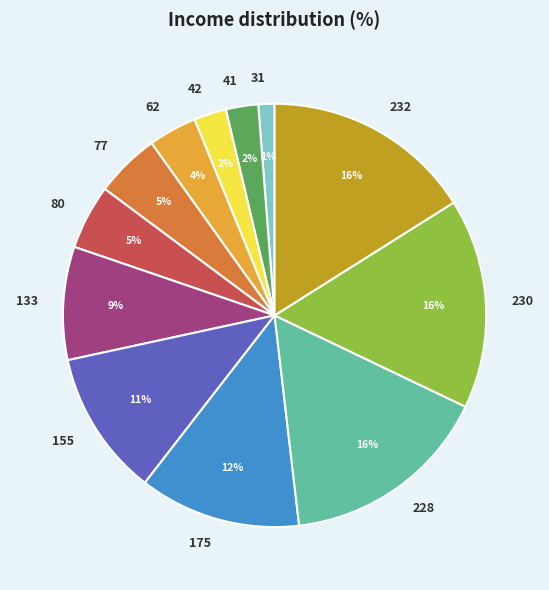

Is 133 the majority of the pie?

No